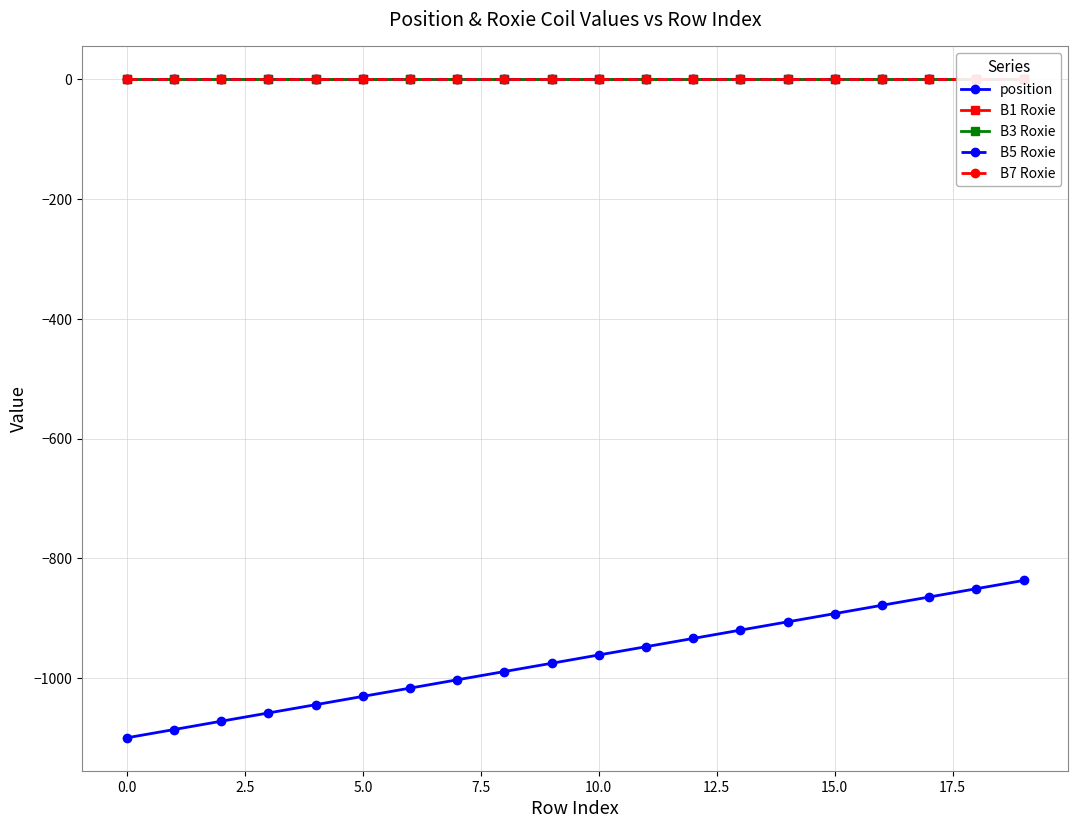

Rank the series by their maximum value, from highest to lowest.

B7 Roxie, B5 Roxie, B3 Roxie, B1 Roxie, position